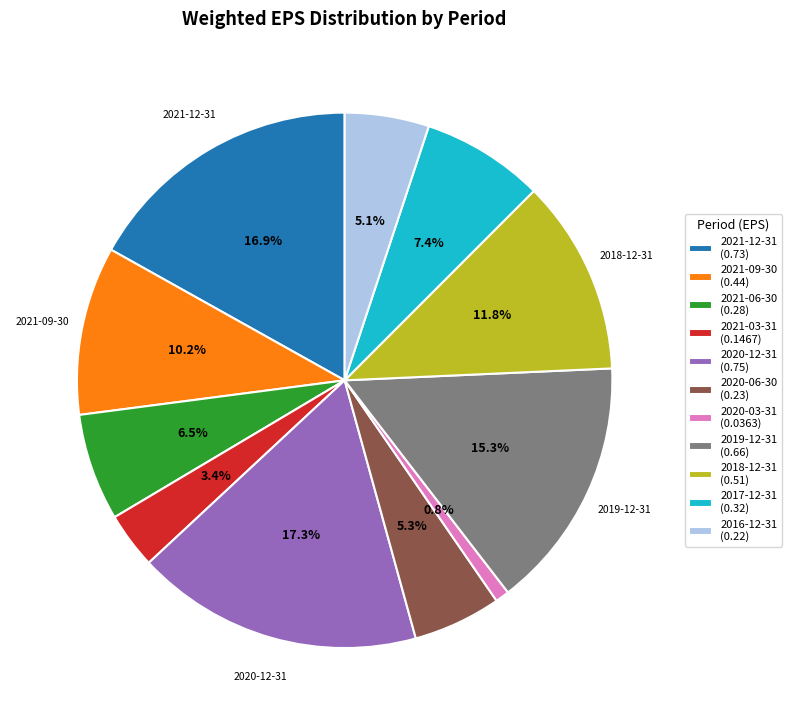

Is there any slice that represents more than half of the pie?

No